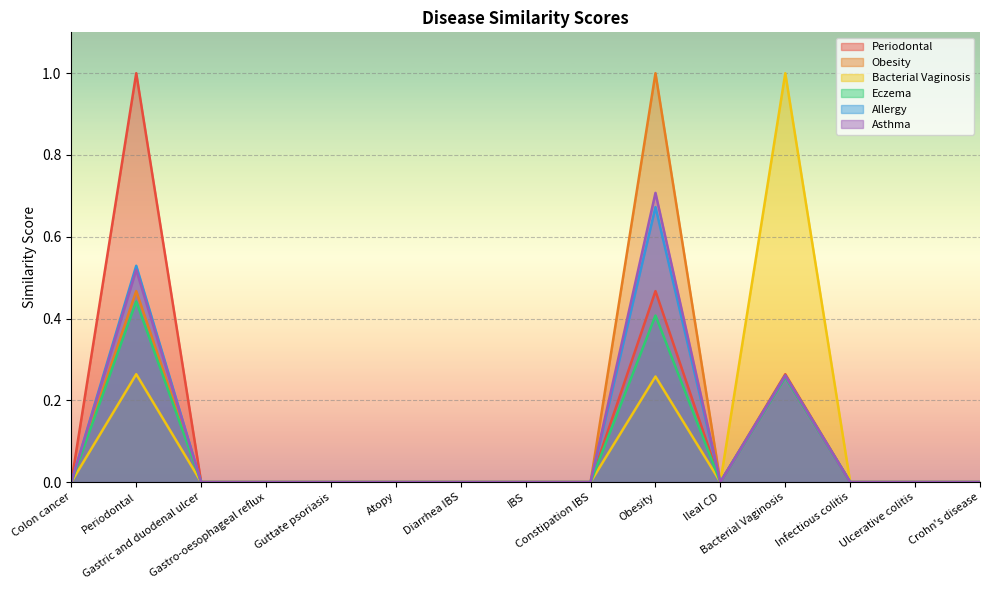

The value of Allergy at Guttate psoriasis is 0.3. True or false?

False